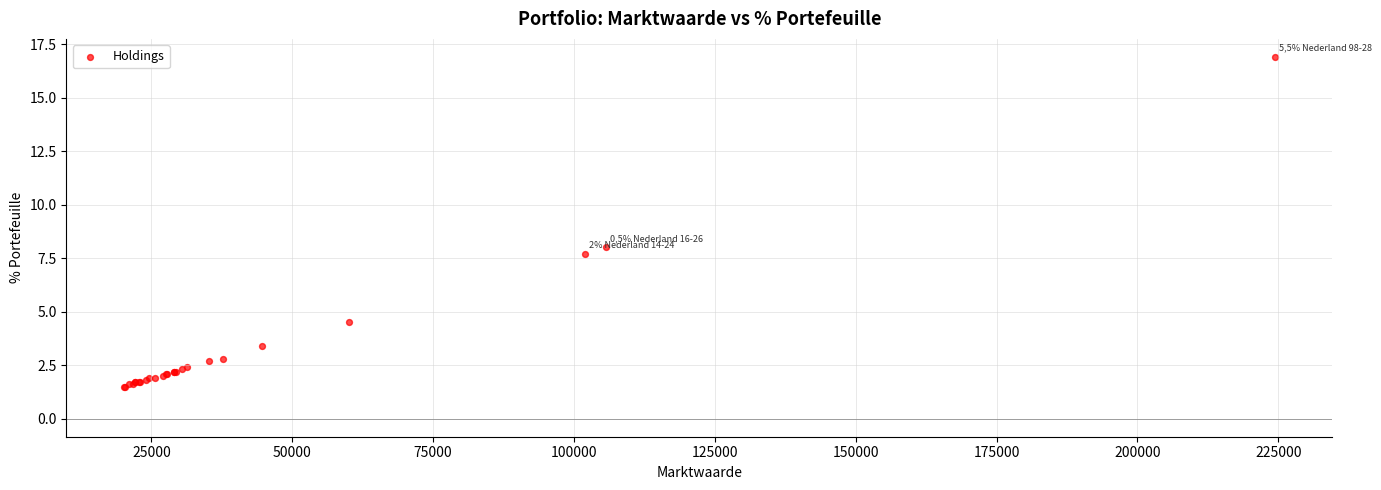

What Y value in the scatter plot is closest to 9?

8.0